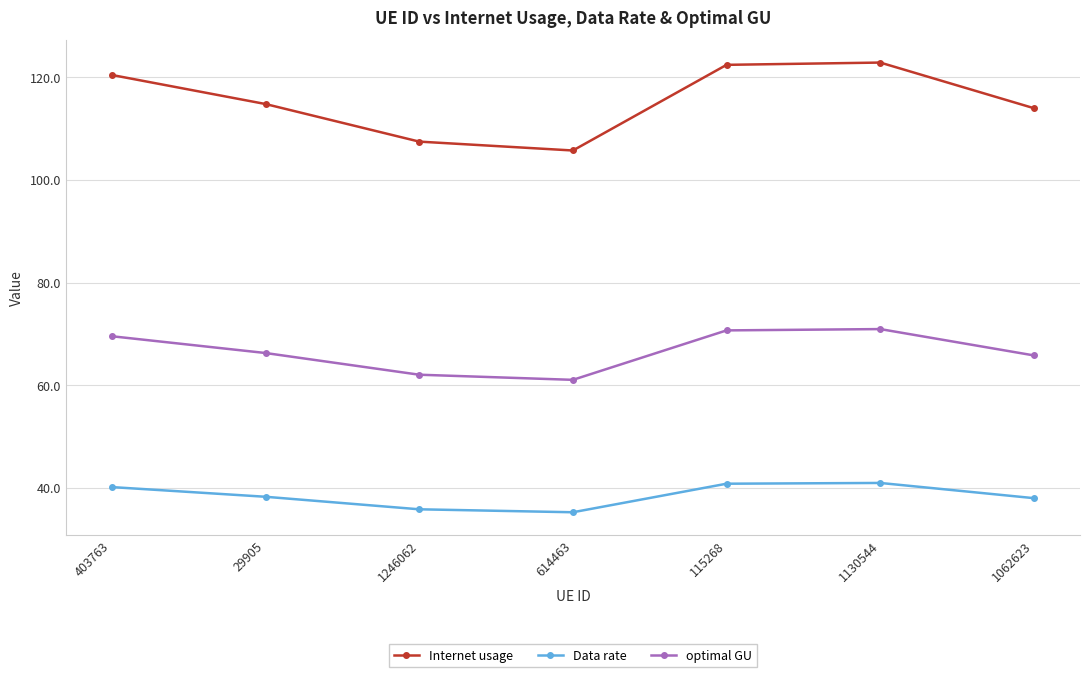

What is the lowest value of the optimal GU series?

61.0